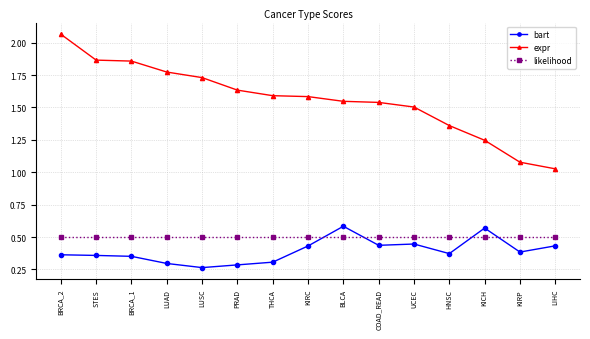

What are all the series names shown in the legend?

bart, expr, likelihood